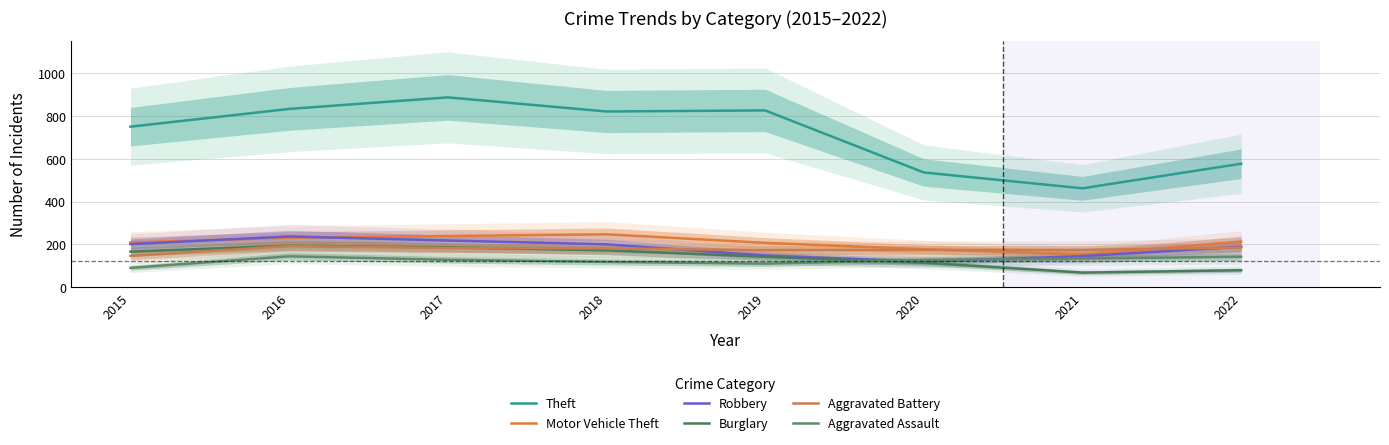

At 2021, list the series in order from largest to smallest.

Theft, Aggravated Battery, Motor Vehicle Theft, Robbery, Aggravated Assault, Burglary